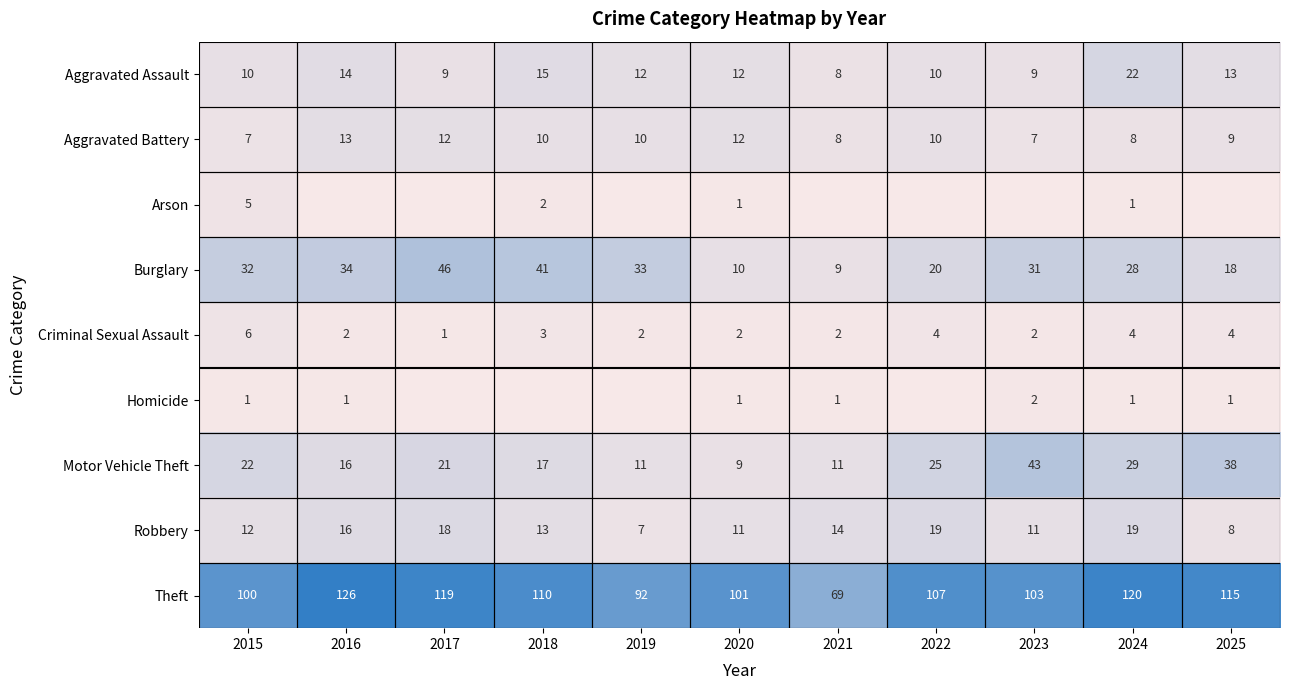

The value of Burglary at 2021 is 9. True or false?

True